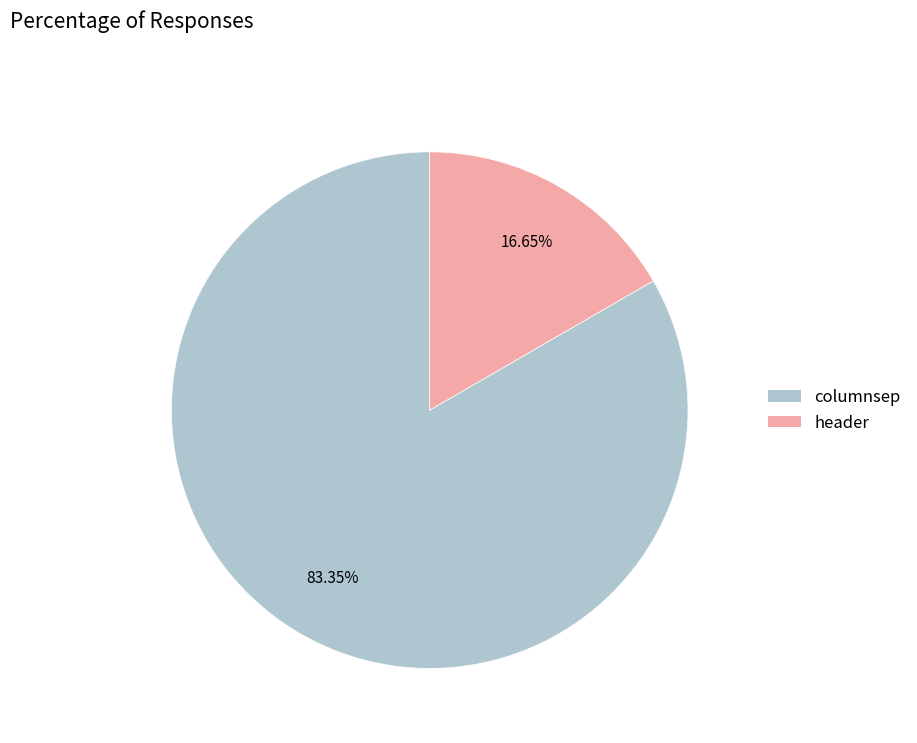

What is the total percentage of columnsep and header?

100.0%